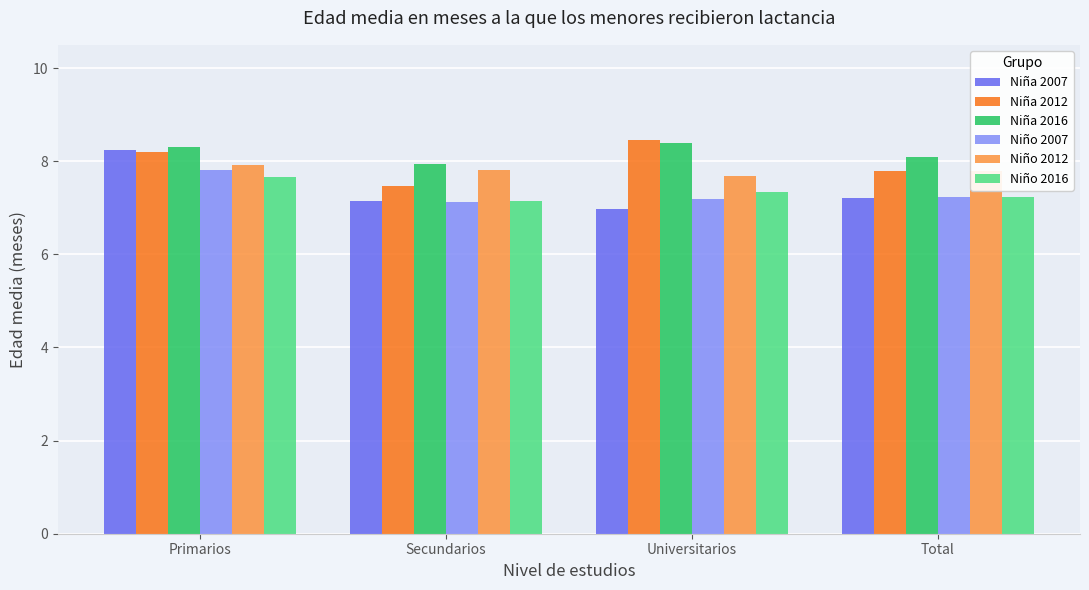

How many groups of bars are there?

4